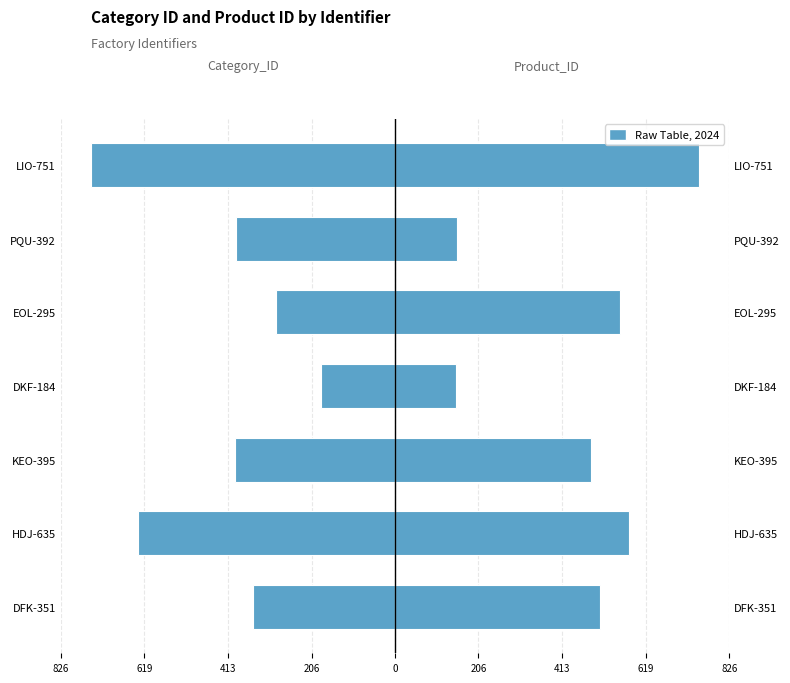

What is the difference between the Category_ID values at PQU-392 and EOL-295?

97.0